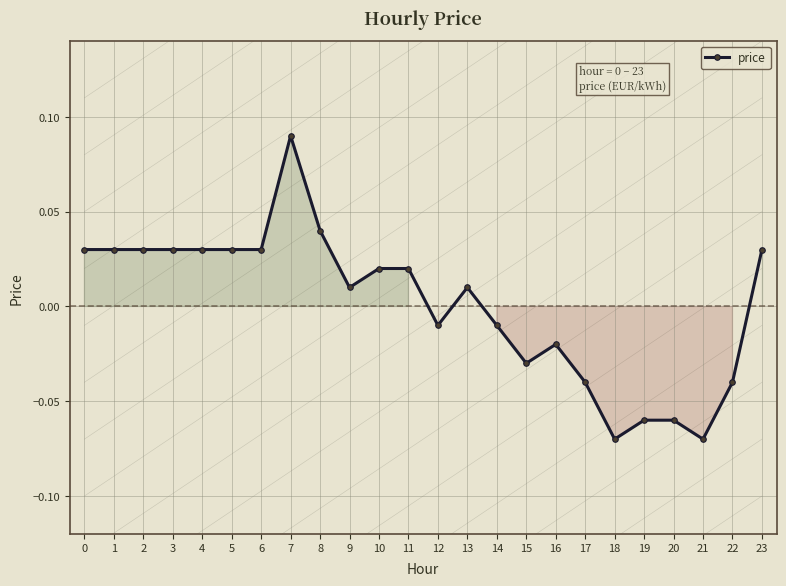

Reading left to right, what are all the values shown in this chart?

0.0	0.0	0.0	0.0	0.0	0.0	0.0	0.1	0.0	0.0	0.0	0.0	-0.0	0.0	-0.0	-0.0	-0.0	-0.0	-0.1	-0.1	-0.1	-0.1	-0.0	0.0